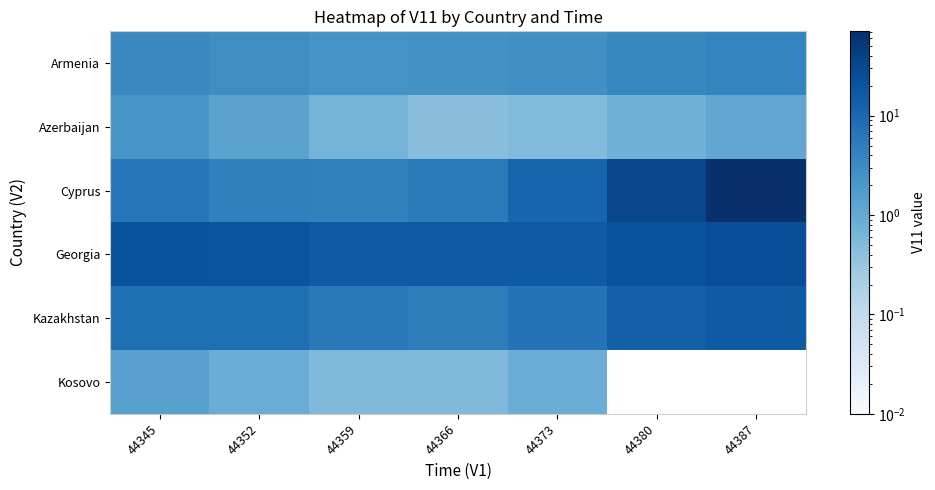

Reading left to right, transcribe all the data shown in this chart.

Armenia: 44345=3.3	44352=2.8	44359=2.4	44366=2.5	44373=2.7	44380=3.5	44387=4.0
Azerbaijan: 44345=2.1	44352=1.3	44359=0.7	44366=0.4	44373=0.5	44380=0.7	44387=1.1
Cyprus: 44345=6.2	44352=4.6	44359=4.3	44366=5.5	44373=11.7	44380=34.0	44387=70.7
Georgia: 44345=21.6	44352=20.5	44359=17.4	44366=17.6	44373=16.4	44380=21.9	44387=25.6
Kazakhstan: 44345=8.2	44352=8.5	44359=5.7	44366=5.0	44373=7.1	44380=13.7	44387=16.3
Kosovo: 44345=1.4	44352=0.9	44359=0.5	44366=0.5	44373=0.8	44380=0.0	44387=0.0